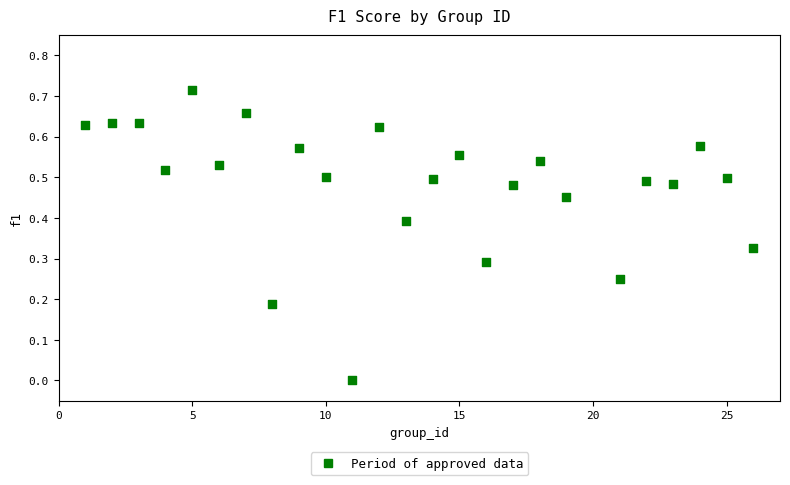

What is the range of X values (max minus min)?

25.0